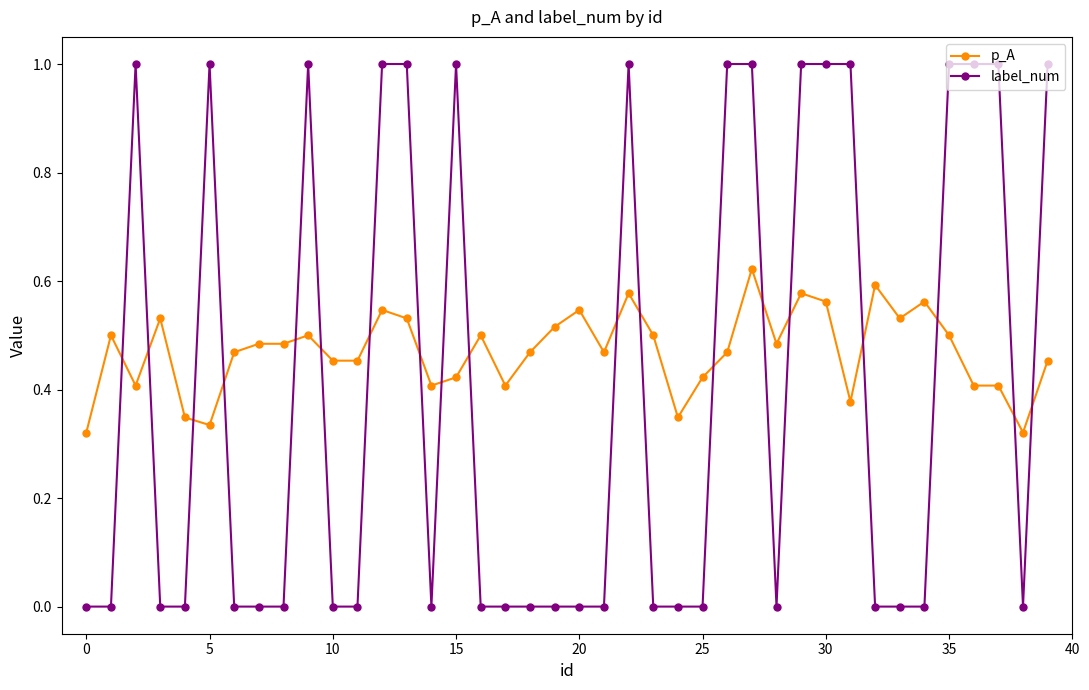

Which series has the widest spread of values?

label_num